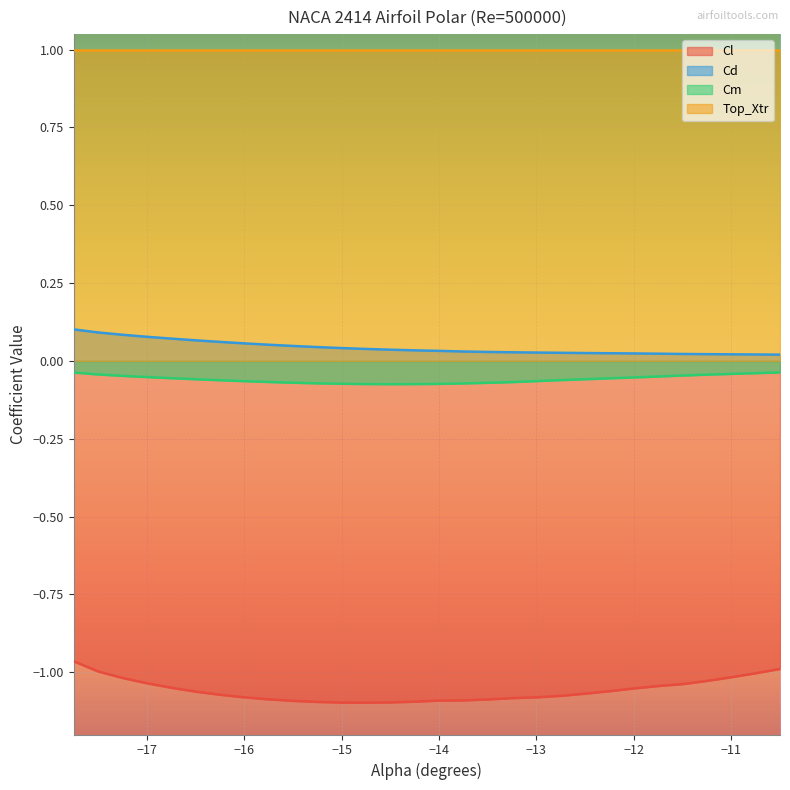

Which series has the largest range (max minus min)?

Cl